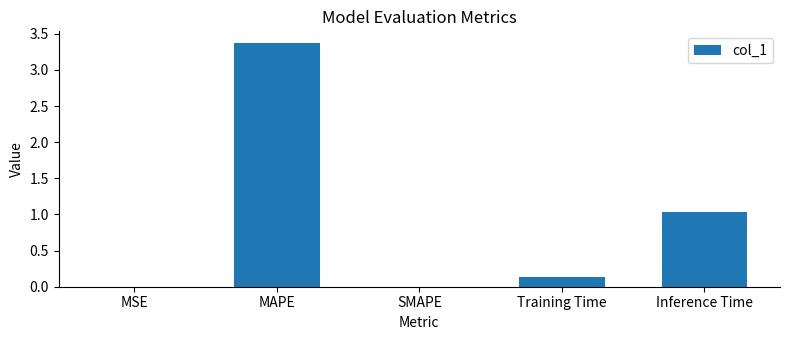

True or false: the data shows 0.0 at MSE.

True